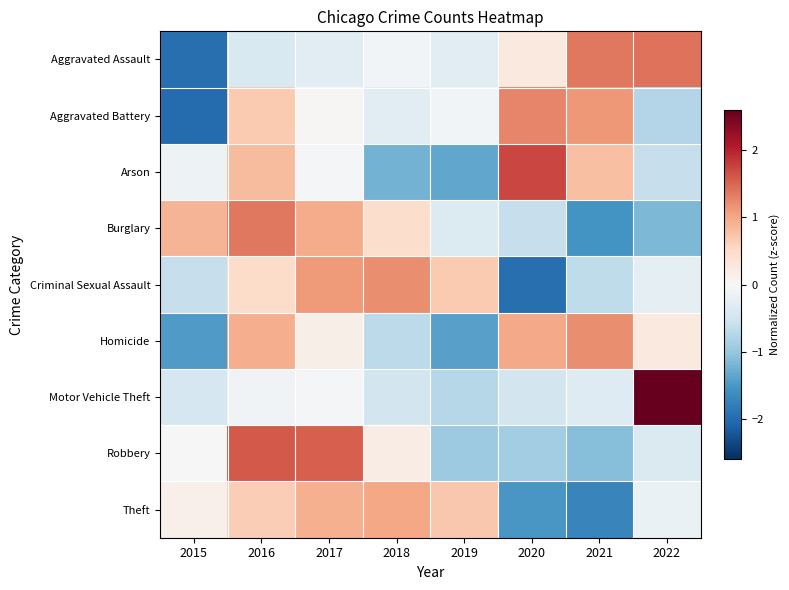

Which category has the lowest value across all series?

2015